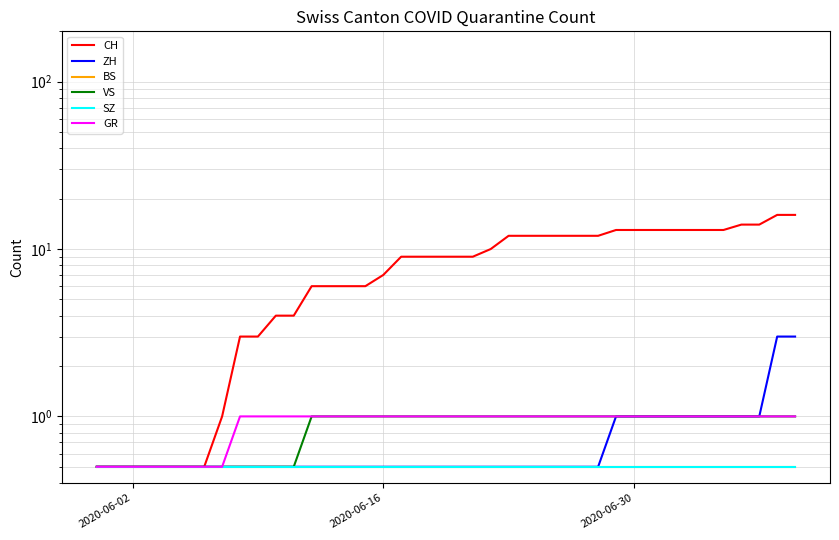

True or false: ZH has more than 0 interior local peaks.

False